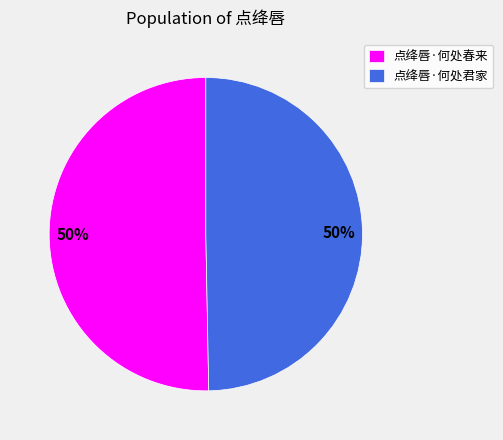

To the nearest percent, what is the average slice percentage?

50%